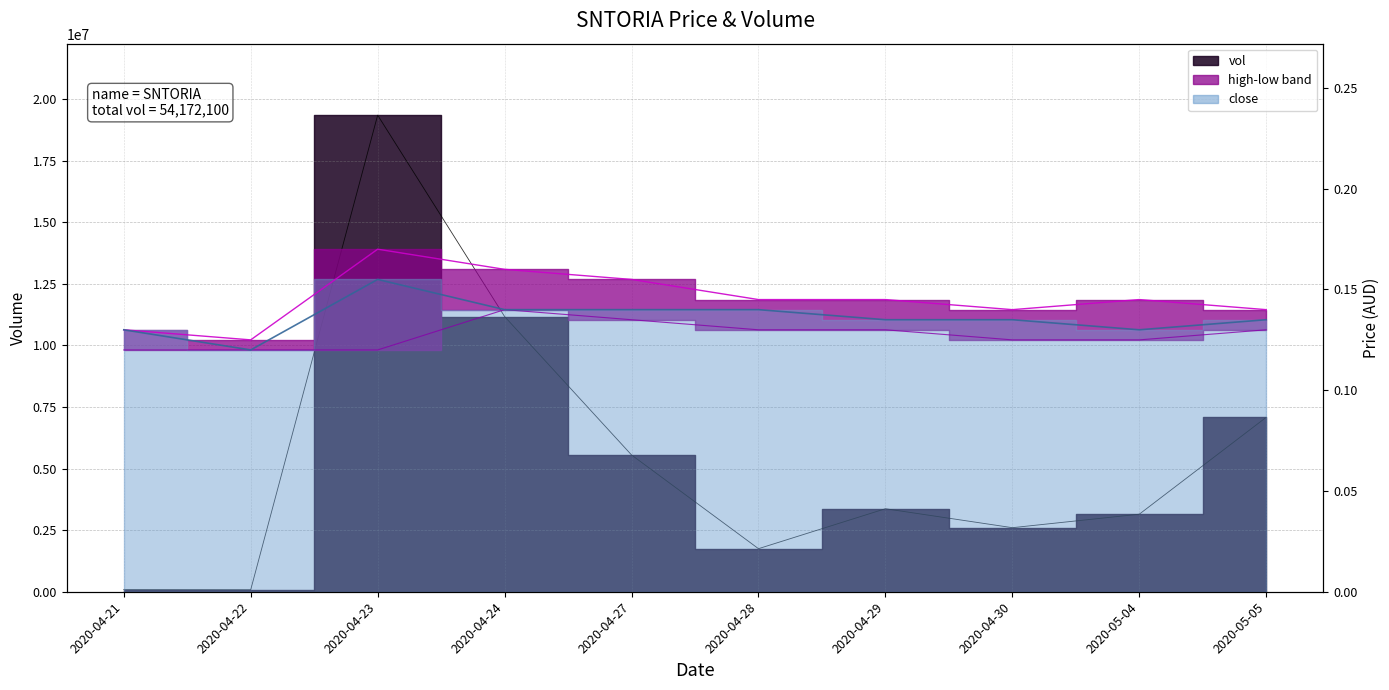

At which category is the sum across all series the highest?

2020-04-23